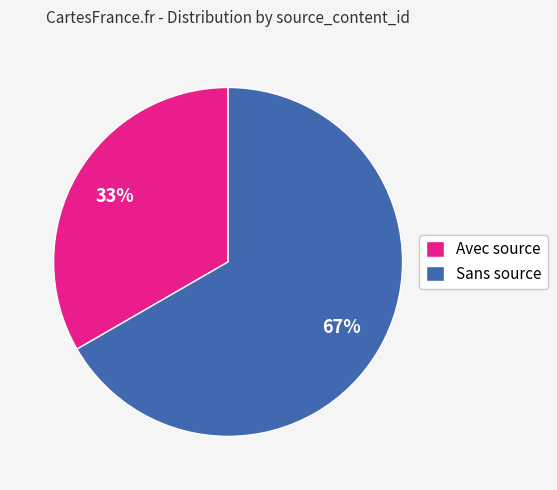

What is the largest slice in the pie chart?

Sans source